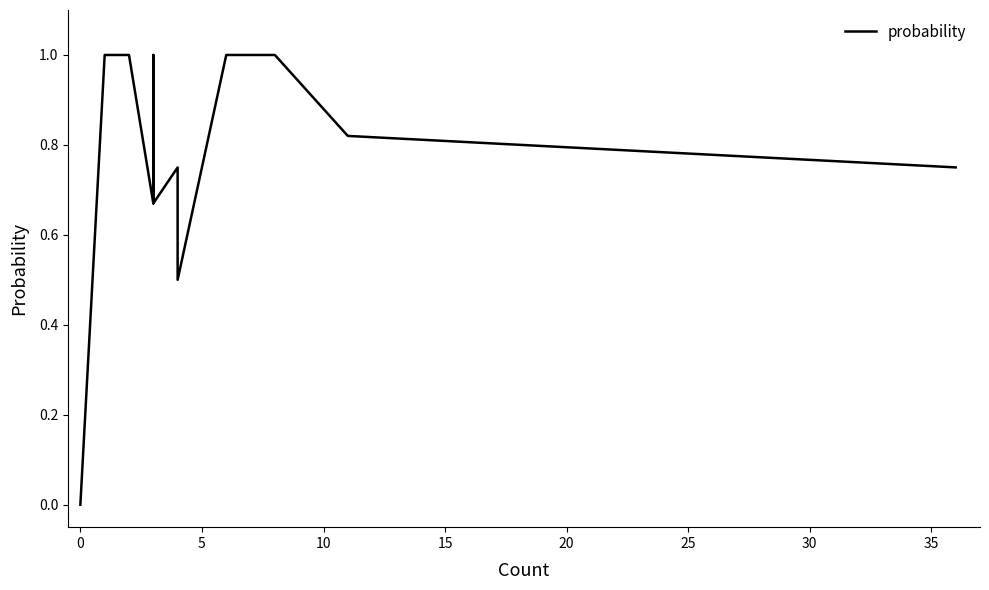

What is the difference between the maximum and second lowest values?

1.0